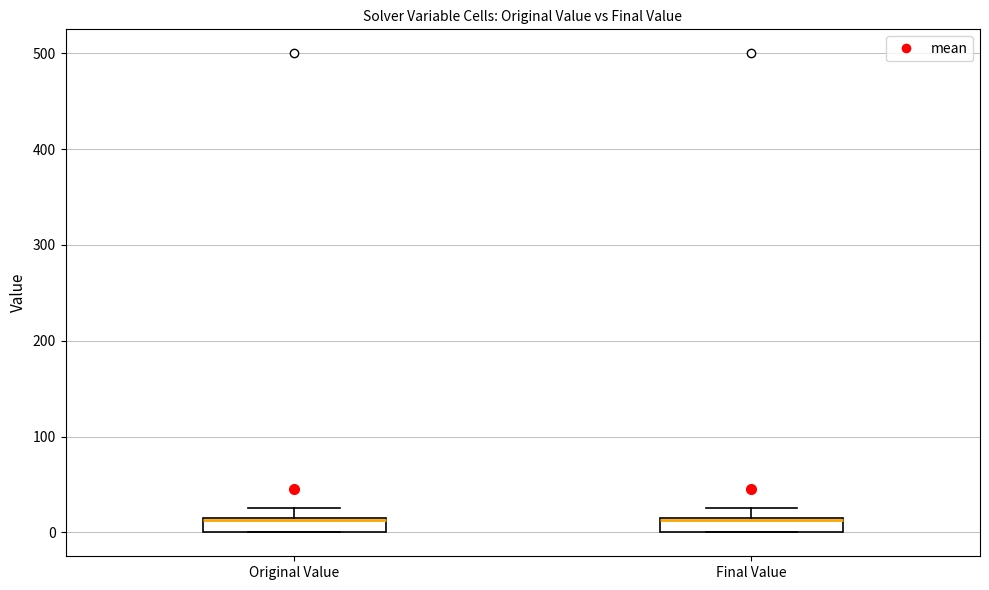

Where is the lower edge of the box for Final Value on the y-axis? The values are not printed on the chart, so give them approximately, as read against the axis.

0